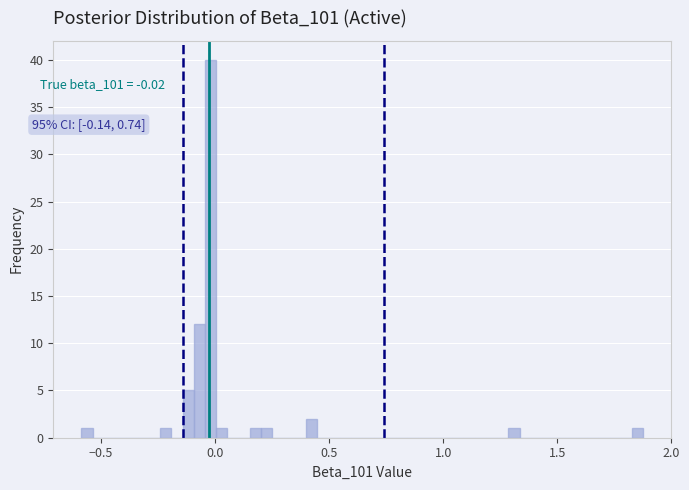

Read against the x-axis, roughly where is the centre of the tallest bar?

0.00